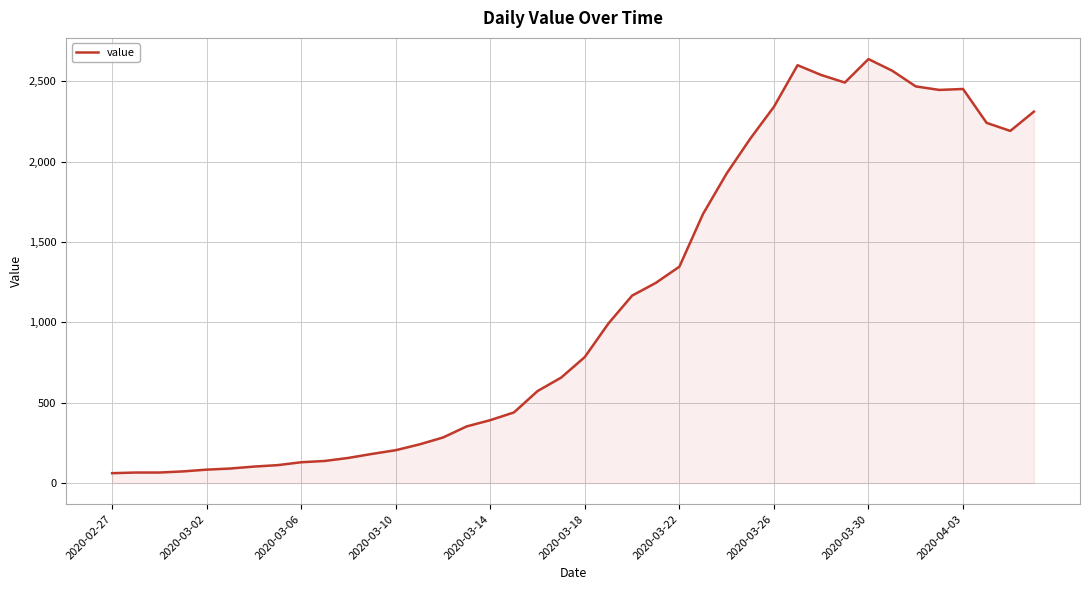

What is the greatest value displayed?

2638